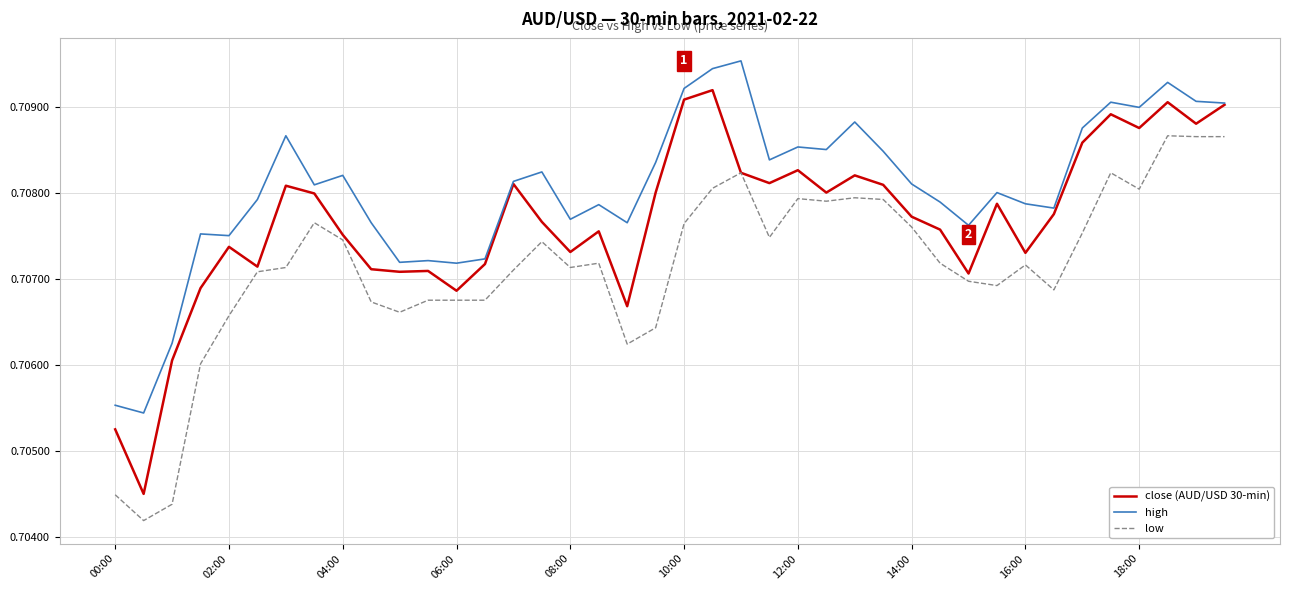

List the series in order of their overall mean, highest first.

high, close (AUD/USD 30-min), low